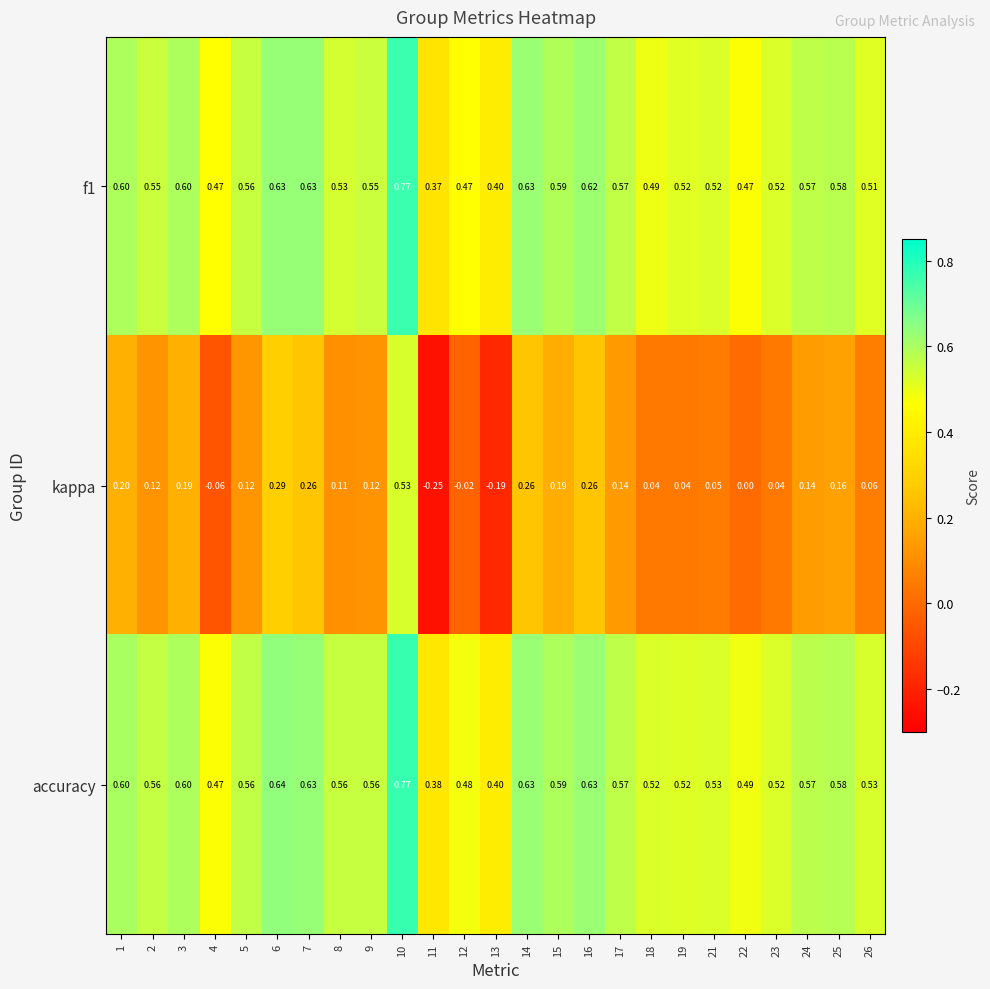

Which series changed the most between 1 and 4?

kappa